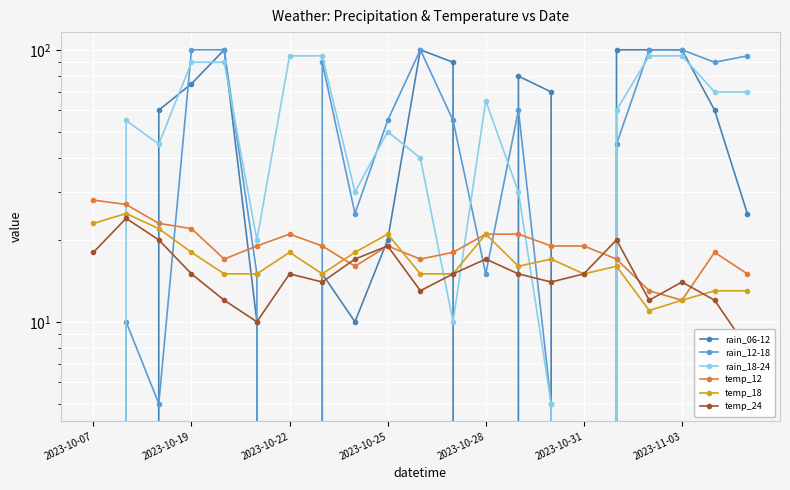

What is the difference between the maximum and minimum values in the temp_24 series?

16